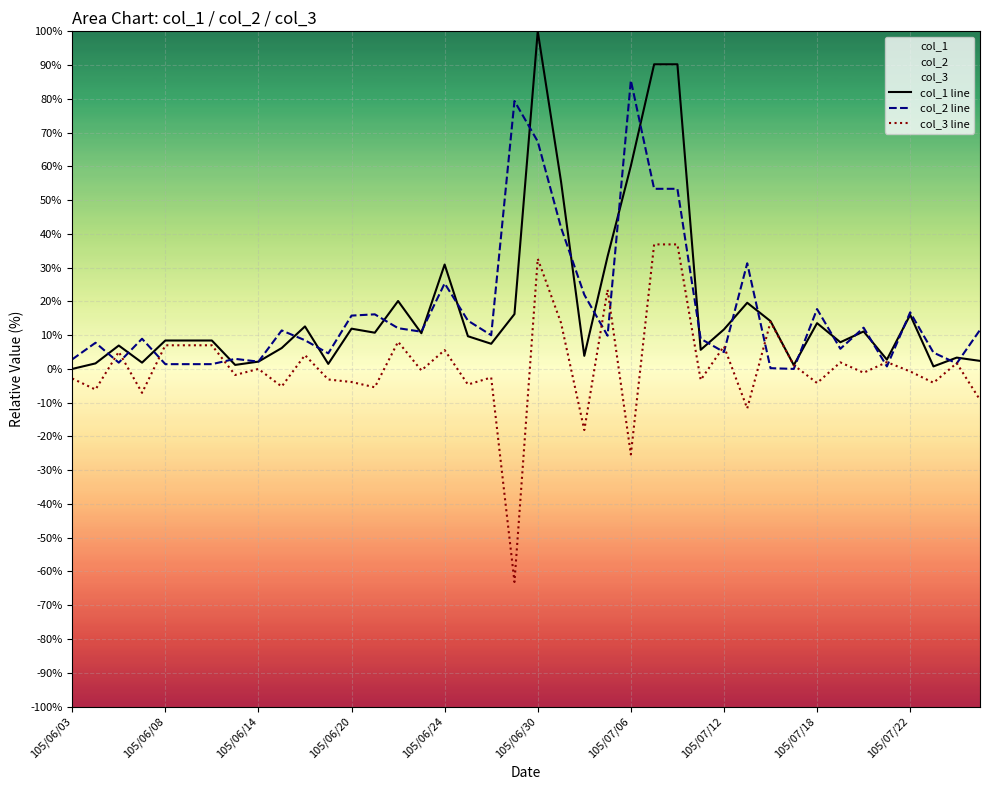

At which category is the sum across all series the highest?

105/06/30